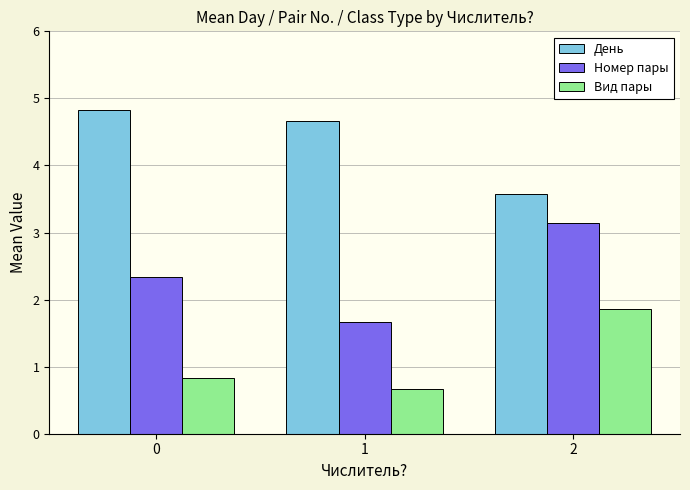

The Номер пары series shows 5.3 at 2. True or false?

False